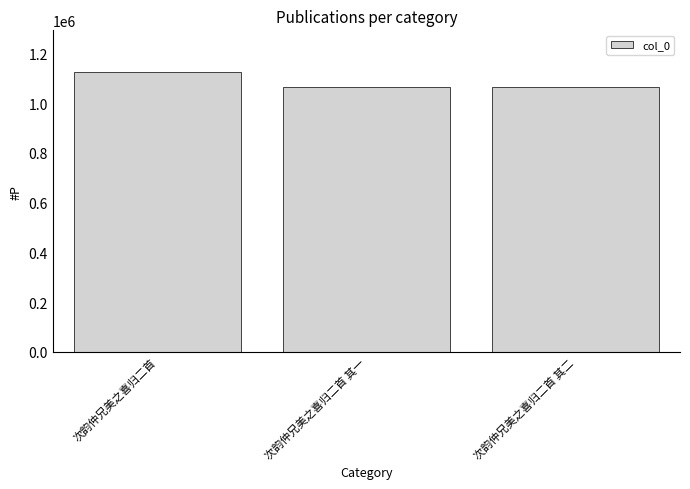

Approximately how many times larger is the value at 次韵仲兄美之喜归二首 其二 compared to 次韵仲兄美之喜归二首 其一?

1.0